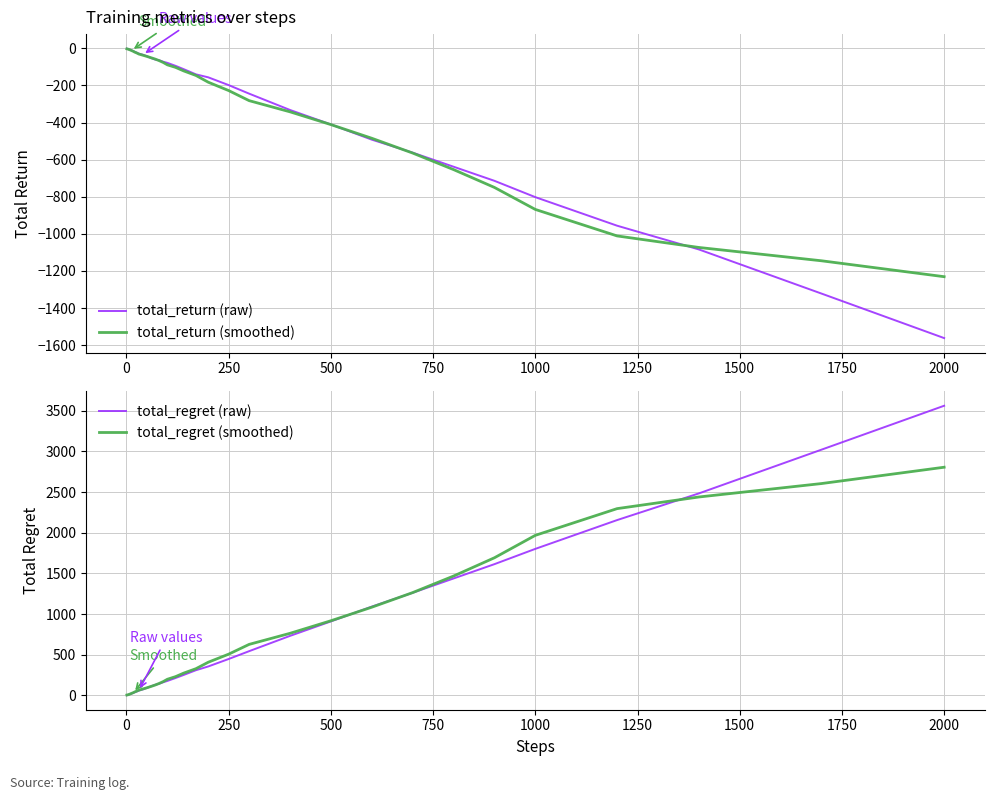

At which label is total_return (raw) closest to -781?

1000